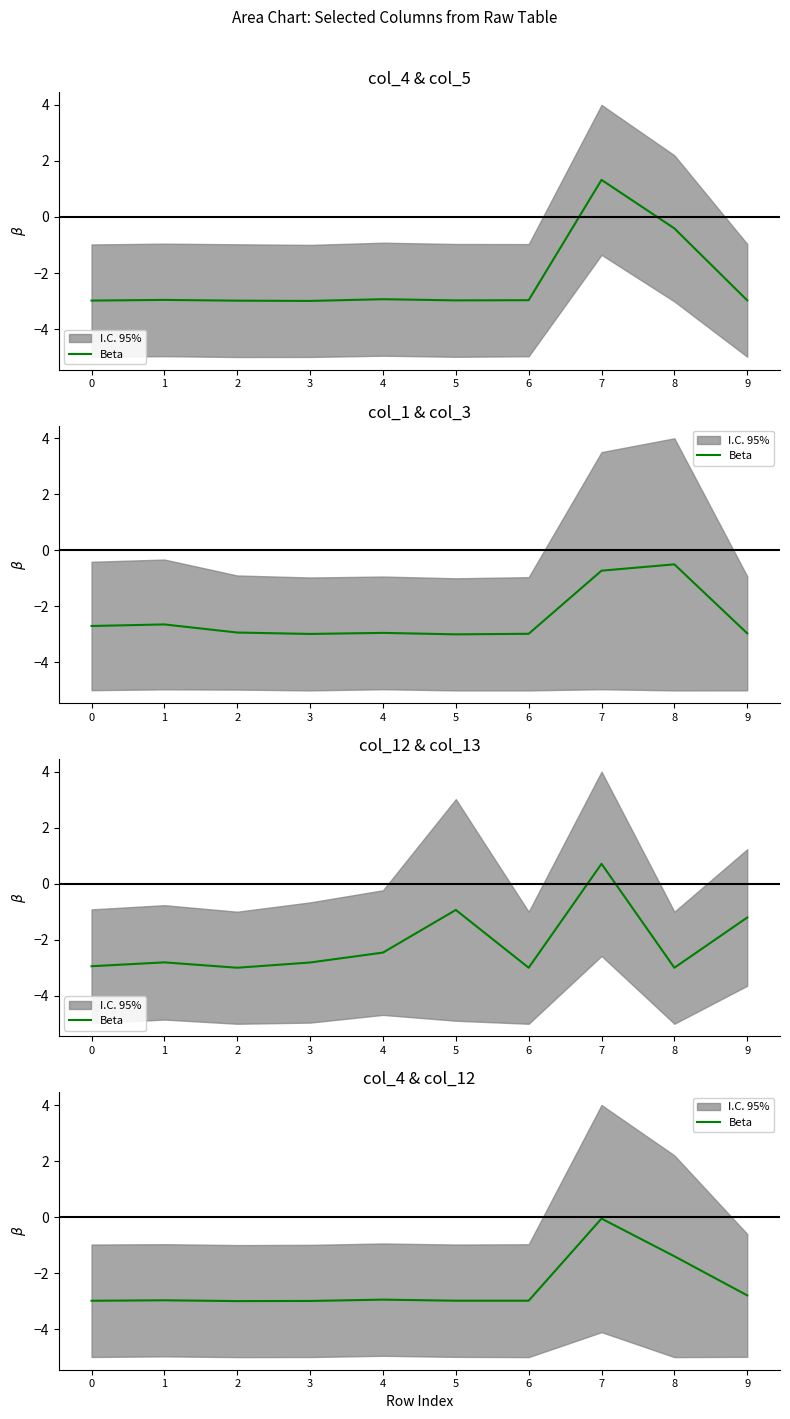

Between 3 and 1, which is larger?

1